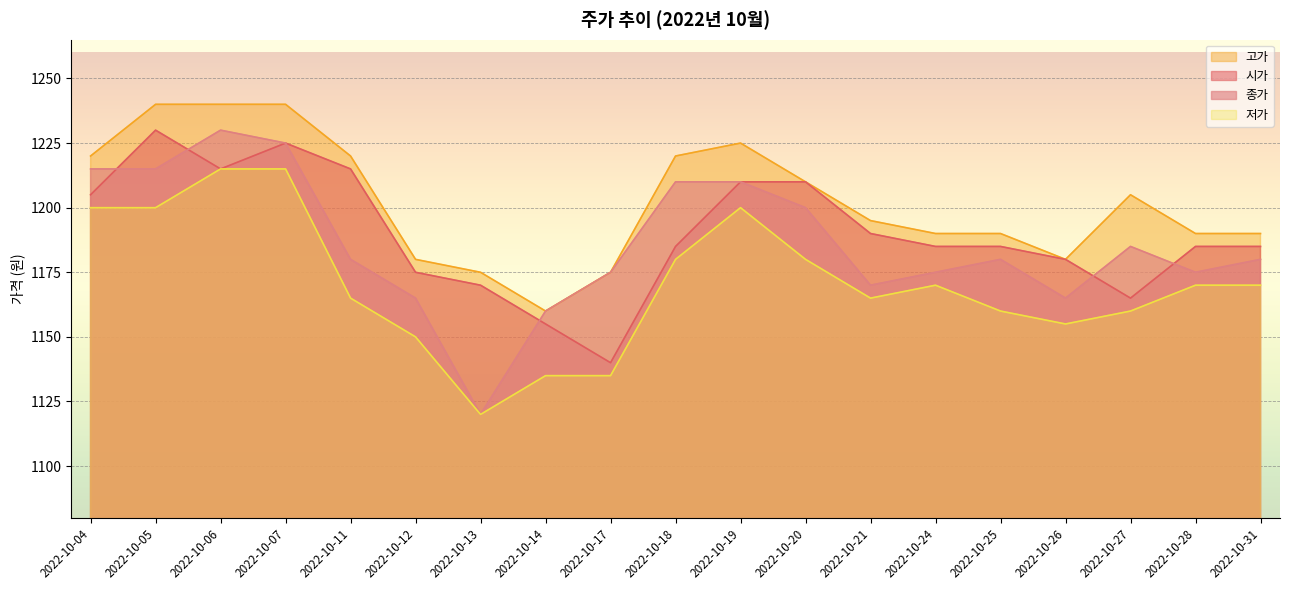

What is the maximum value for 종가?

1230